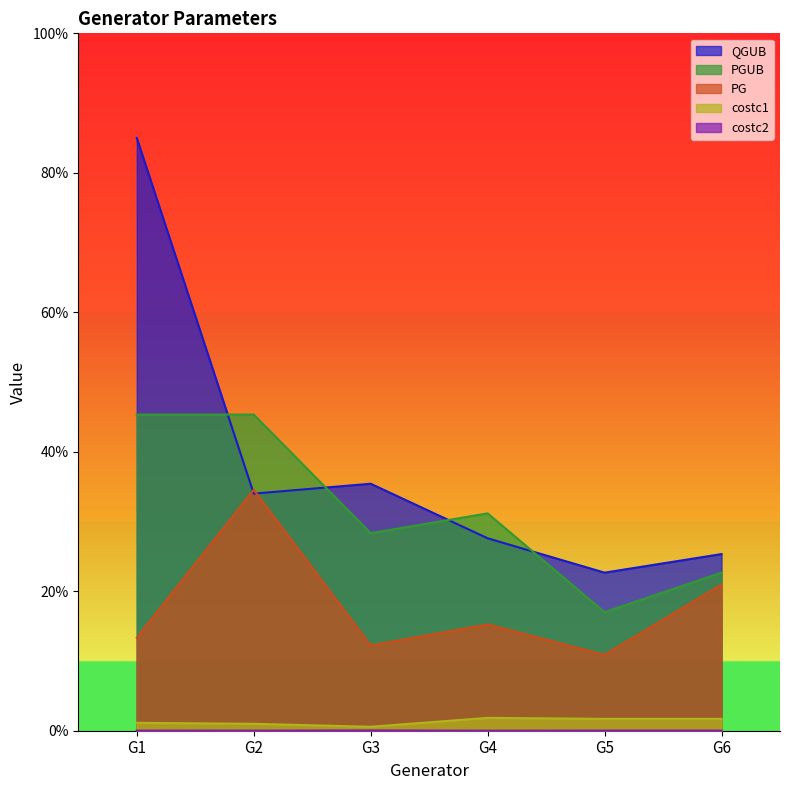

Between G4 and G5, which is larger?

G4